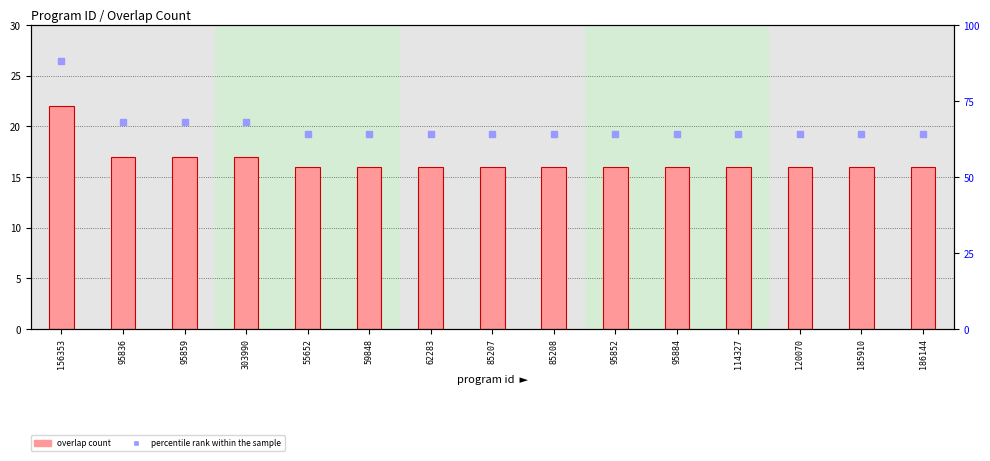

What is the difference between the maximum and minimum values in the overlap series?

6.0